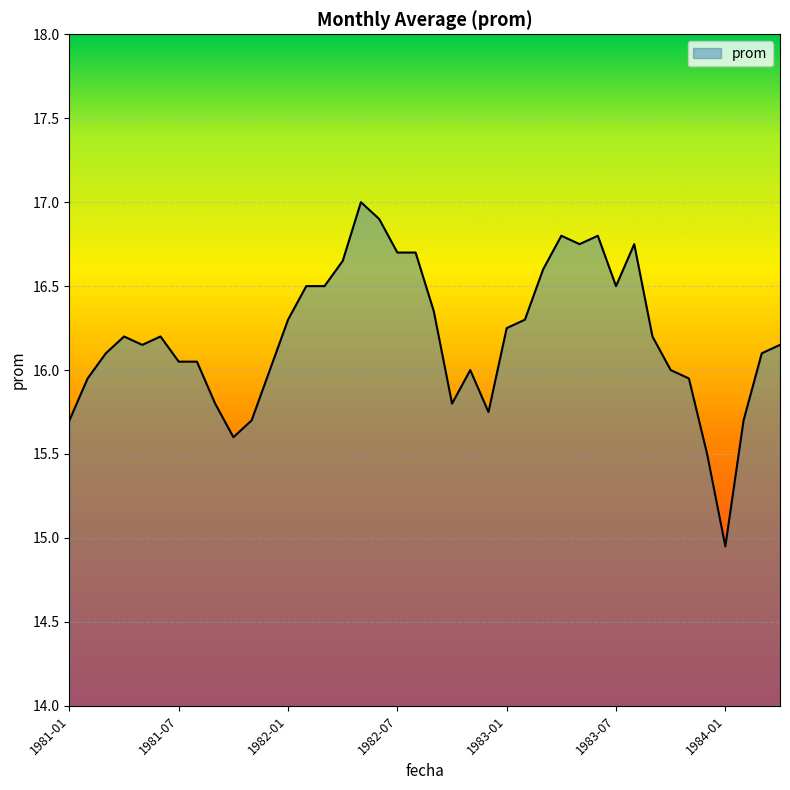

What is the maximum value shown in the chart?

17.0